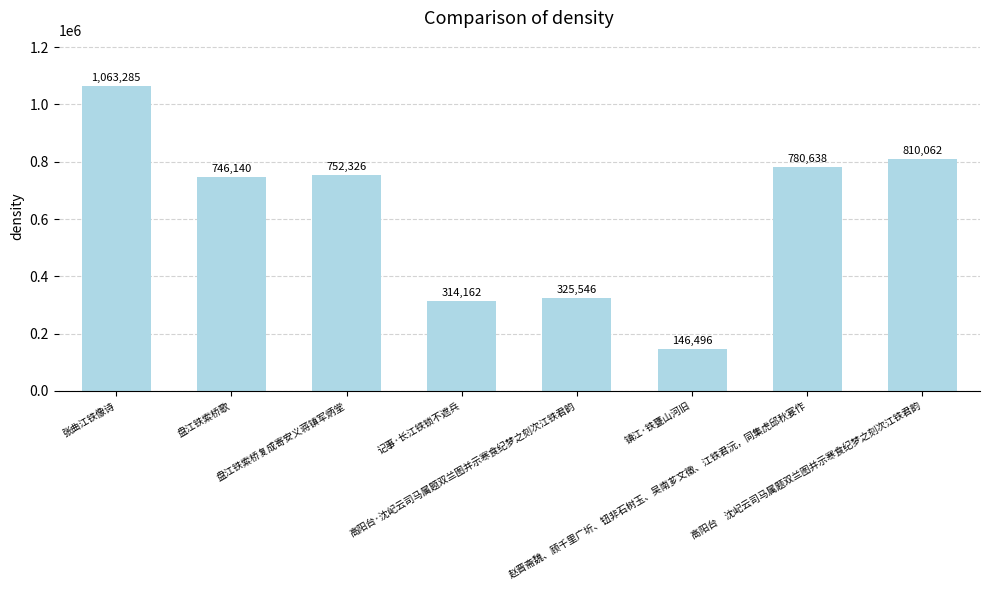

Which category has the highest value across all series?

张曲江铁像诗